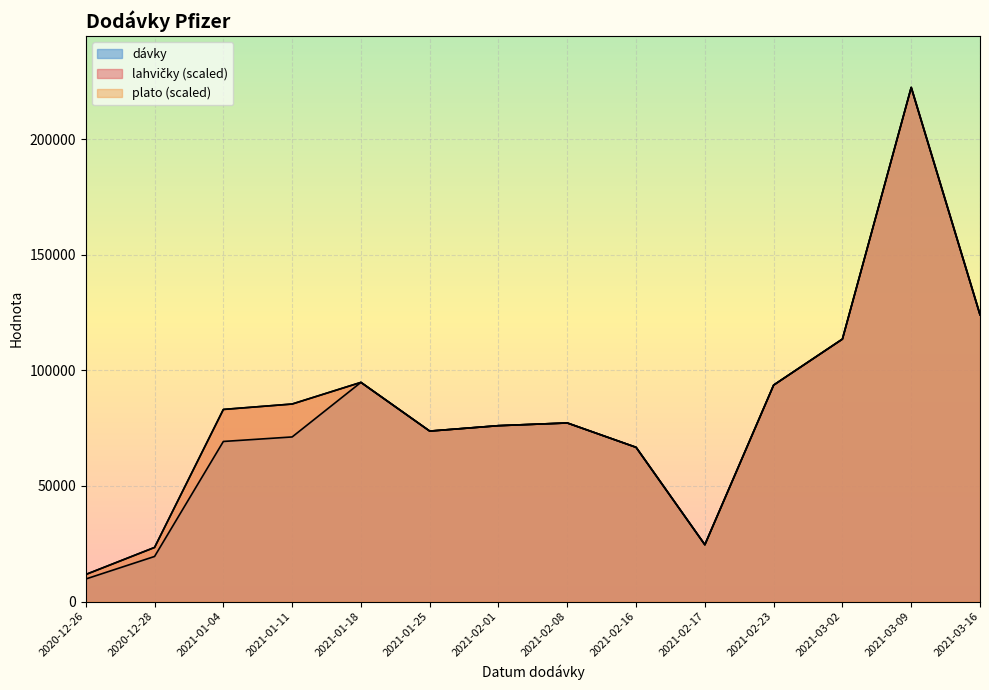

Which label corresponds to the largest value in the chart?

2021-03-09